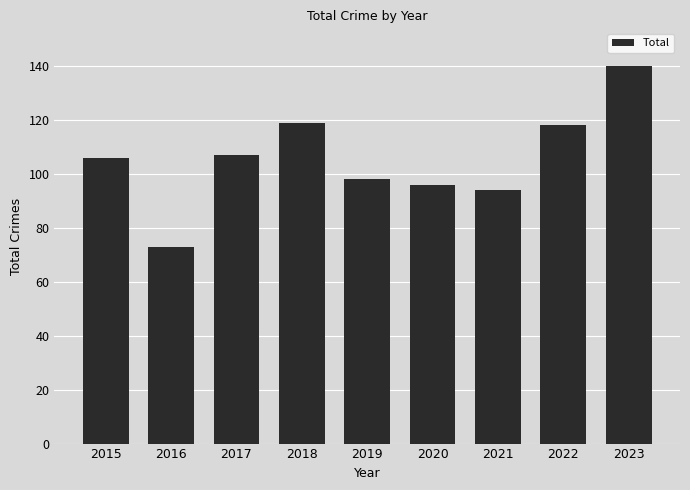

What is the value of the 4th bar from the left?

119